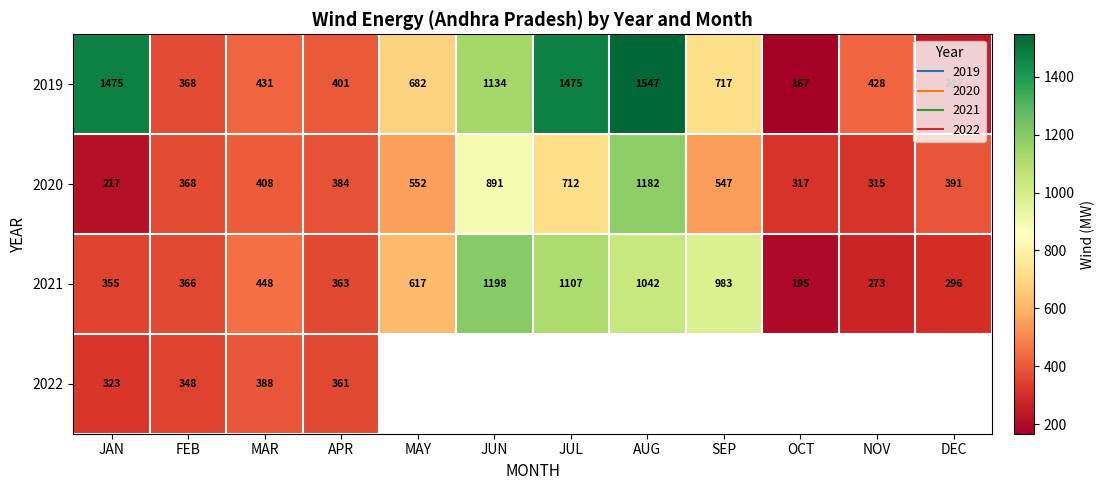

Which series changed the most between MAR and APR?

2021